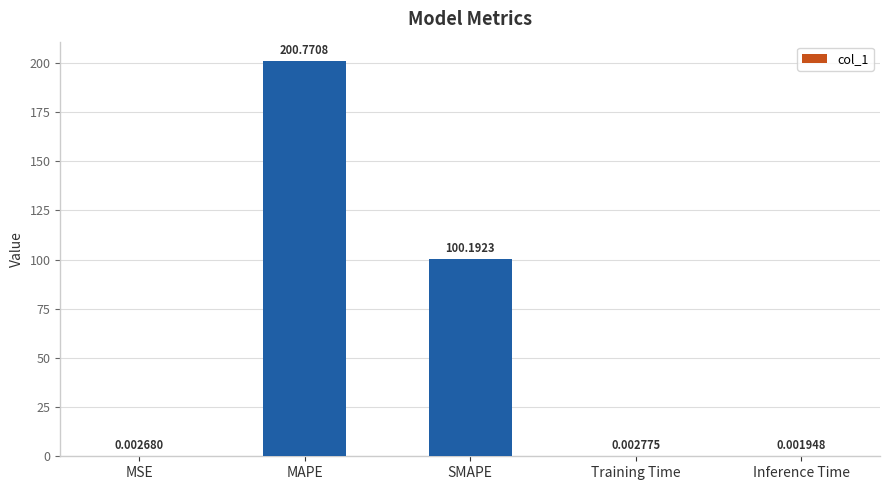

What is the sum of all values?

301.0